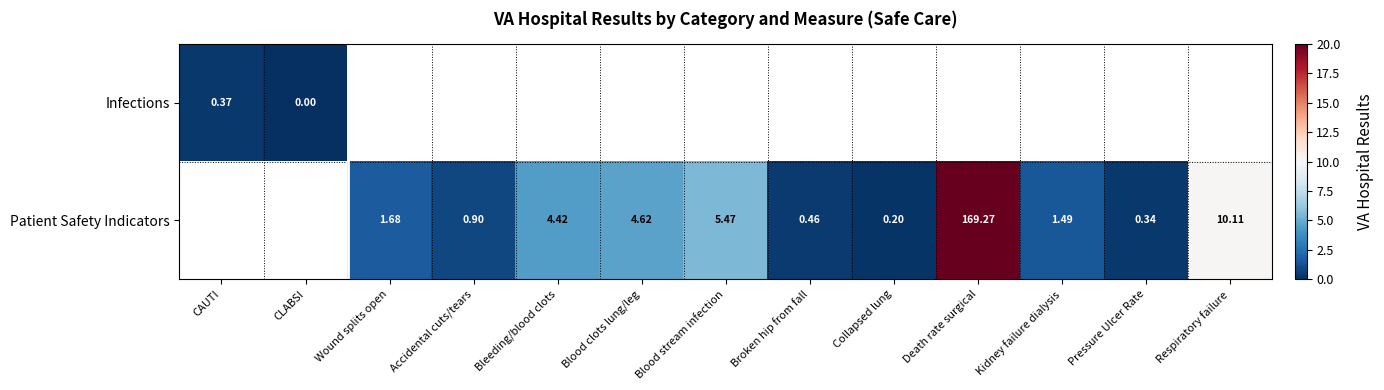

How many data points in Patient Safety Indicators are less than 1?

4